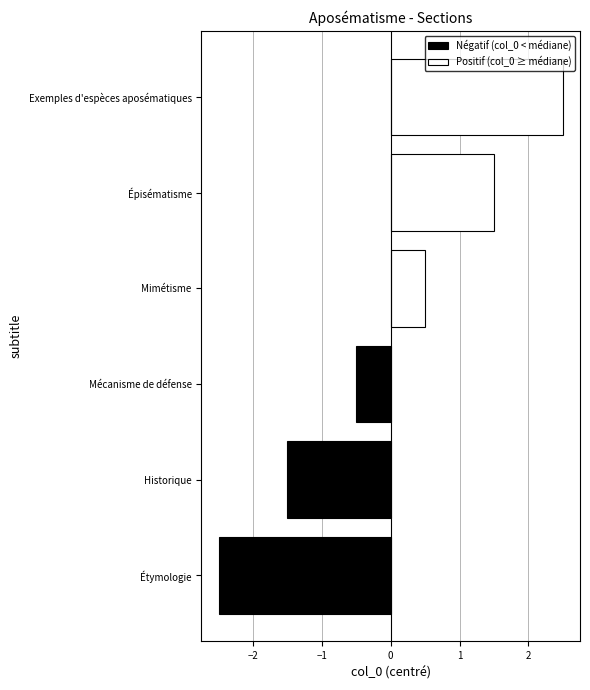

Which series has the widest spread of values?

Négatif (col_0 < médiane)